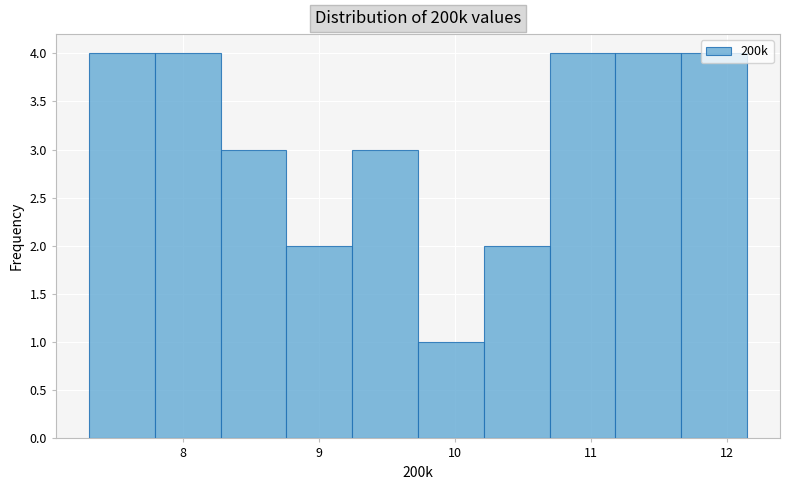

Reading left to right, list every bar in this chart as the range it spans on the x-axis followed by its height. Neither the bar edges nor the heights are printed on the chart, so give them approximately, as read against the axes.

7.3 to 7.8: 4
7.8 to 8.3: 4
8.3 to 8.8: 3
8.8 to 9.2: 2
9.2 to 9.7: 3
9.7 to 10.2: 1
10.2 to 10.7: 2
10.7 to 11.2: 4
11.2 to 11.7: 4
11.7 to 12.1: 4